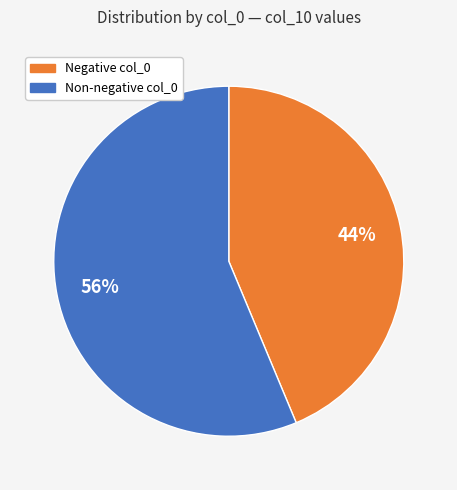

To the nearest percent, what is the average slice percentage?

50%